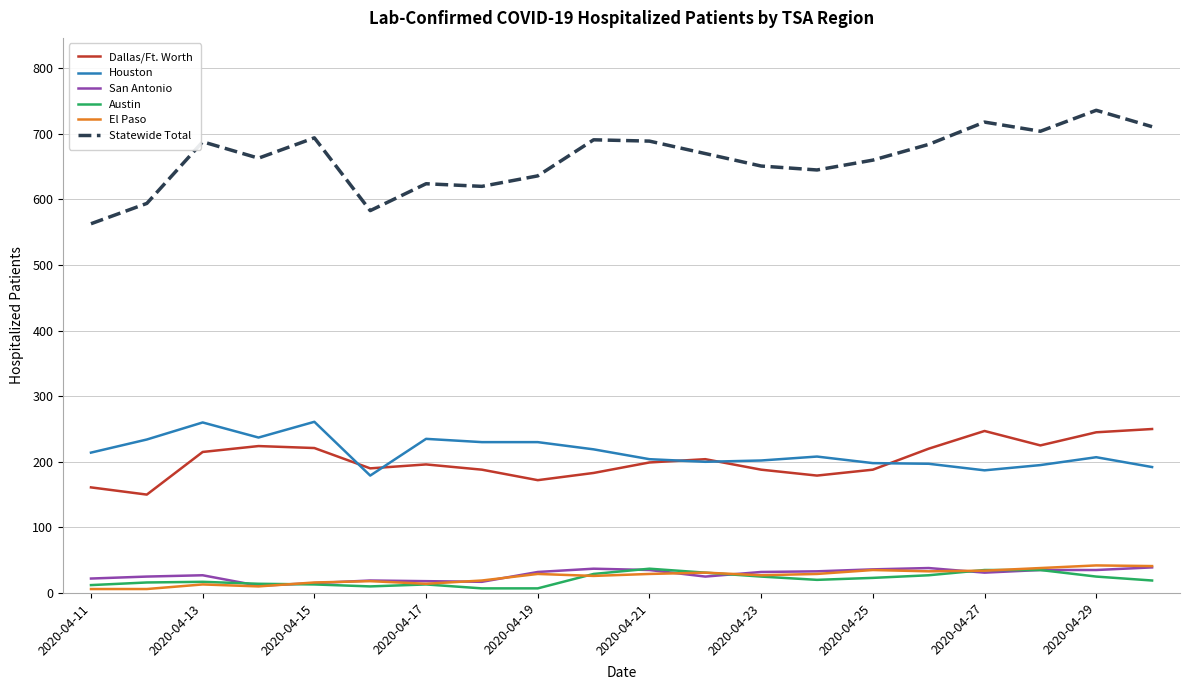

Which series has the largest total across all categories?

Statewide Total